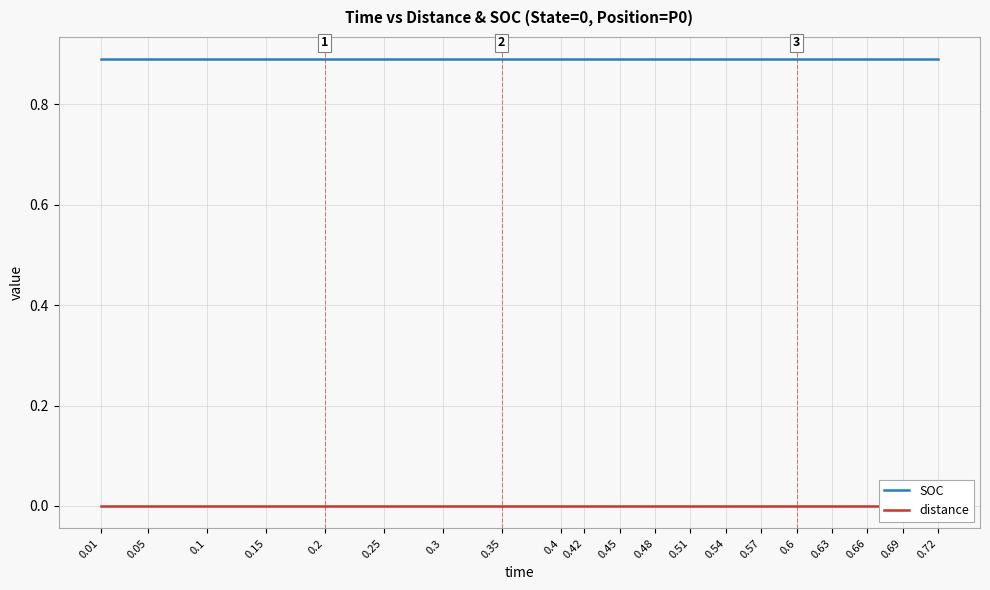

True or false: SOC has more than 1 points higher than both neighbors.

False